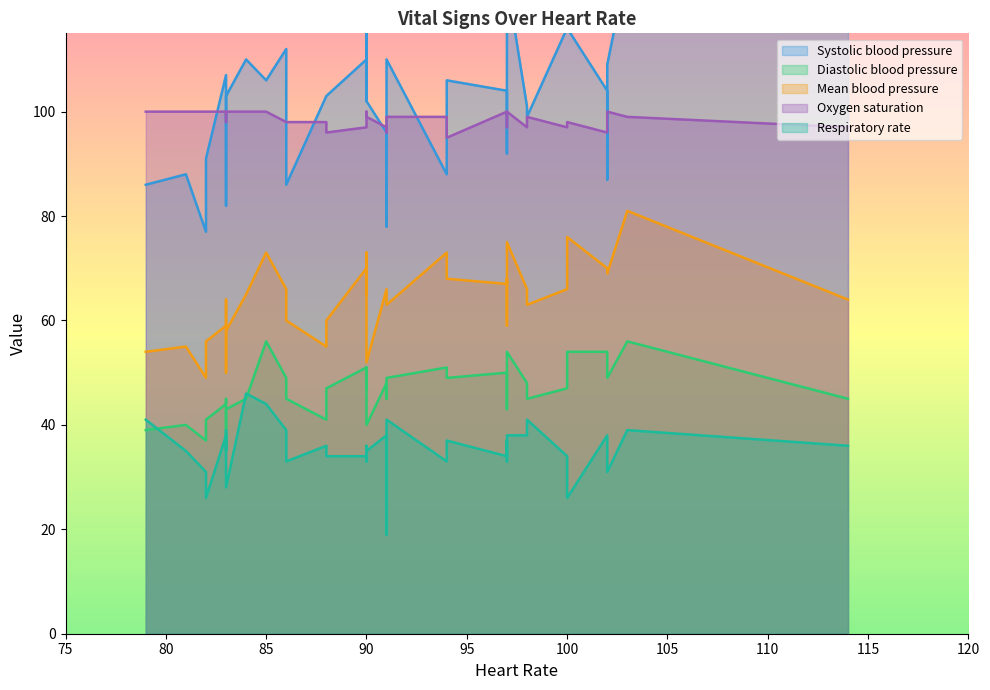

True or false: Systolic blood pressure has more than 0 points higher than both neighbors.

True